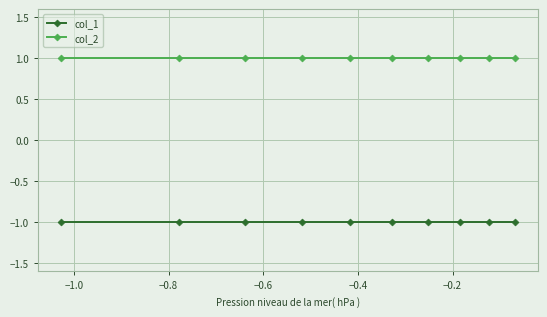

True or false: col_2 and col_1 cross at least once.

False